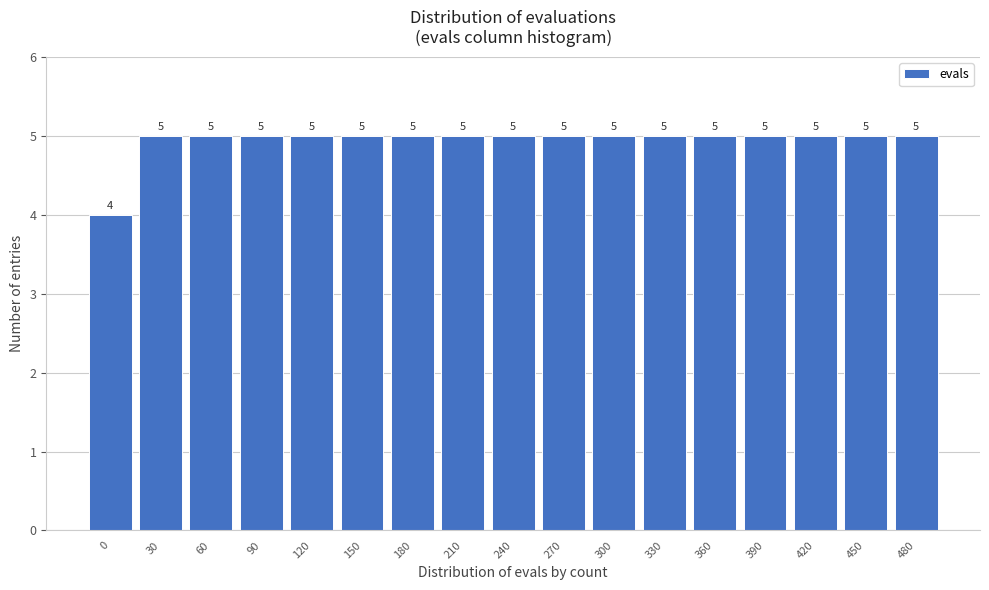

Reading left to right, transcribe all the data shown in this chart.

4	5	5	5	5	5	5	5	5	5	5	5	5	5	5	5	5